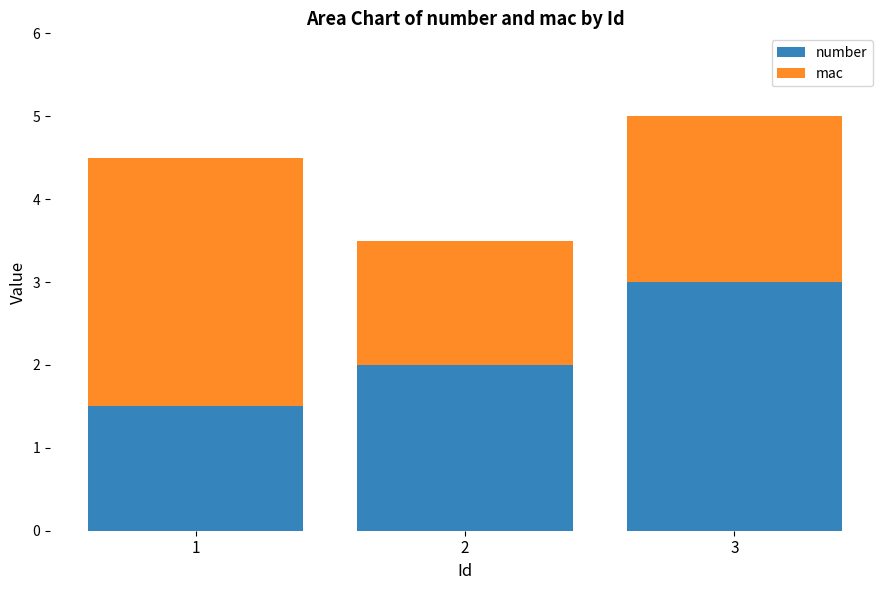

What is the highest value of the number series?

3.0